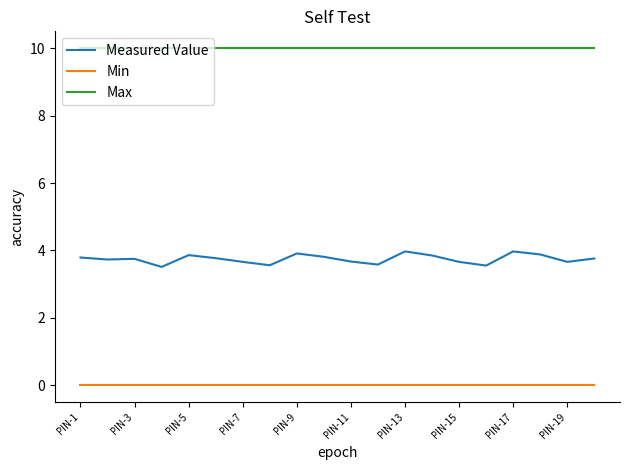

True or false: Max and Measured Value cross at least once.

False